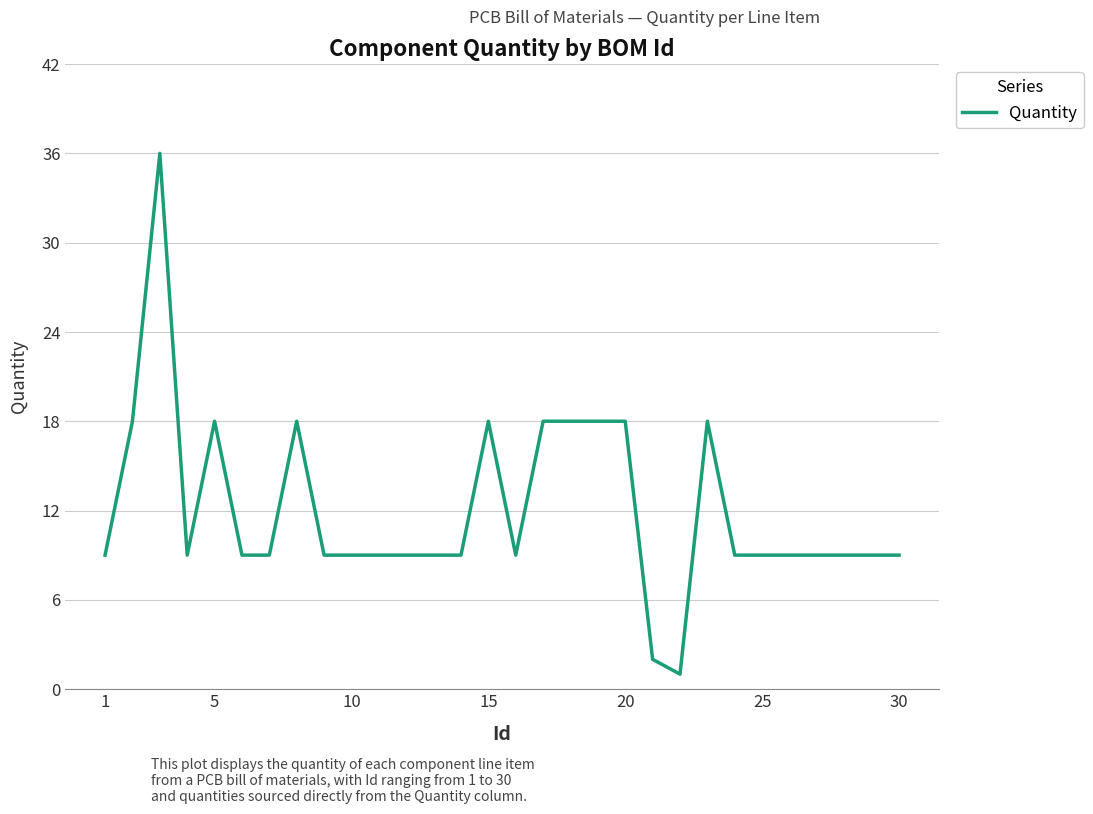

What is the maximum value shown in the chart?

36